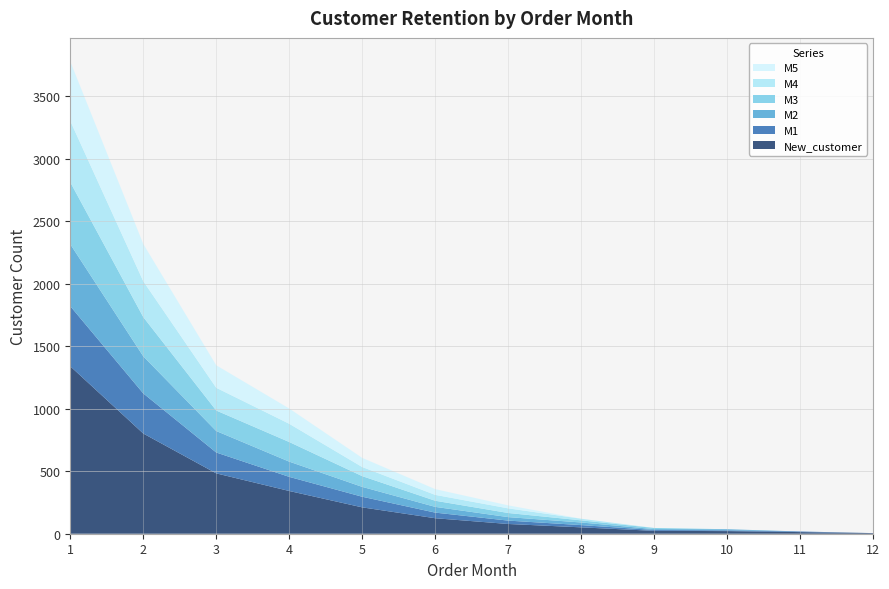

Reading left to right, extract all data points from this chart.

New_customer: 1=1340	2=802	3=483	4=342	5=211	6=124	7=78	8=51	9=23	10=21	11=13	12=5
M1: 1=481	2=321	3=167	4=113	5=85	6=45	7=27	8=18	9=7	10=6	11=5	12=0
M2: 1=496	2=297	3=172	4=122	5=79	6=46	7=28	8=21	9=7	10=9	11=0	12=0
M3: 1=496	2=314	3=164	4=157	5=86	6=49	7=33	8=17	9=9	10=0	11=0	12=0
M4: 1=490	2=287	3=182	4=146	5=73	6=47	7=37	8=13	9=0	10=0	11=0	12=0
M5: 1=476	2=298	3=180	4=122	5=73	6=46	7=24	8=0	9=0	10=0	11=0	12=0